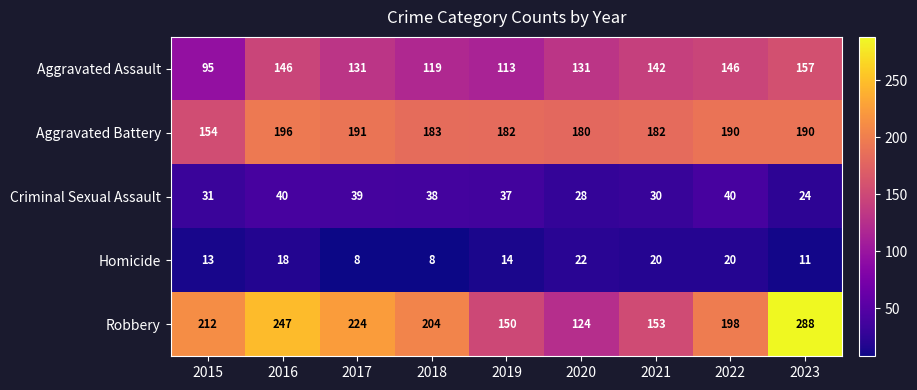

Which series has the largest total across all categories?

Robbery